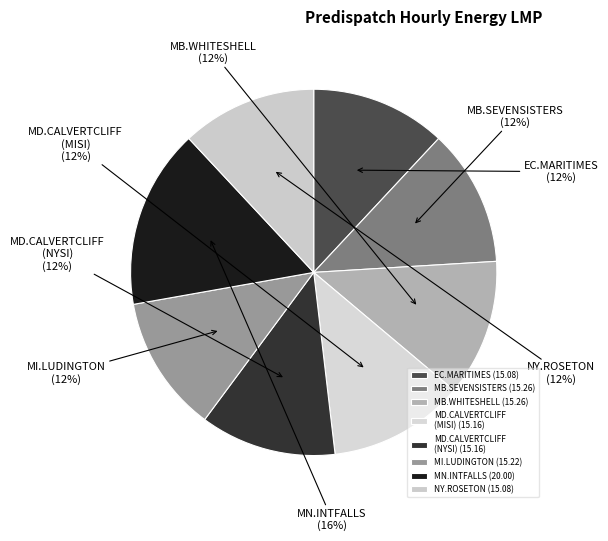

How many slices are in this pie chart?

8